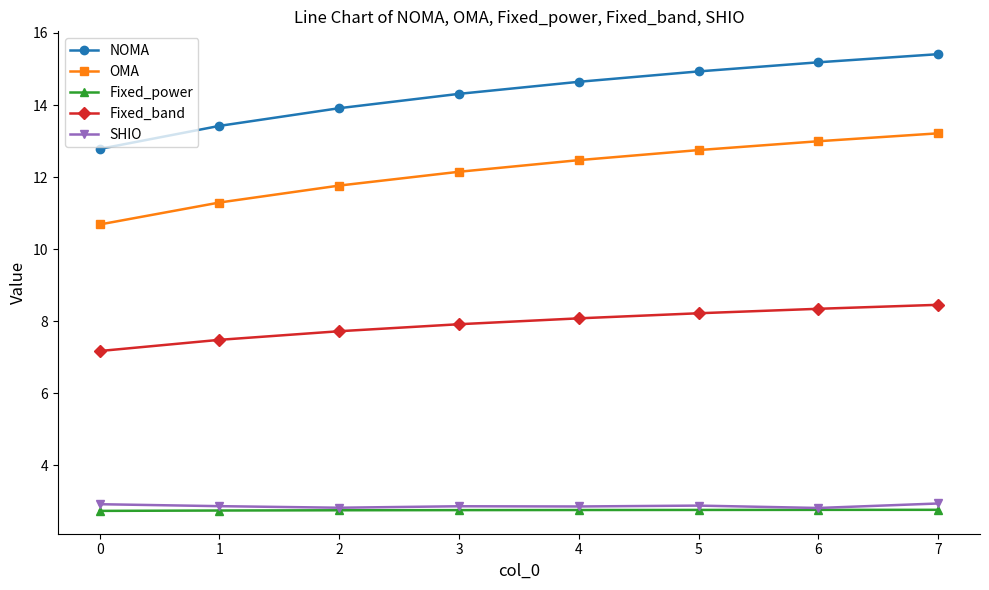

How many lines are shown in the chart?

5